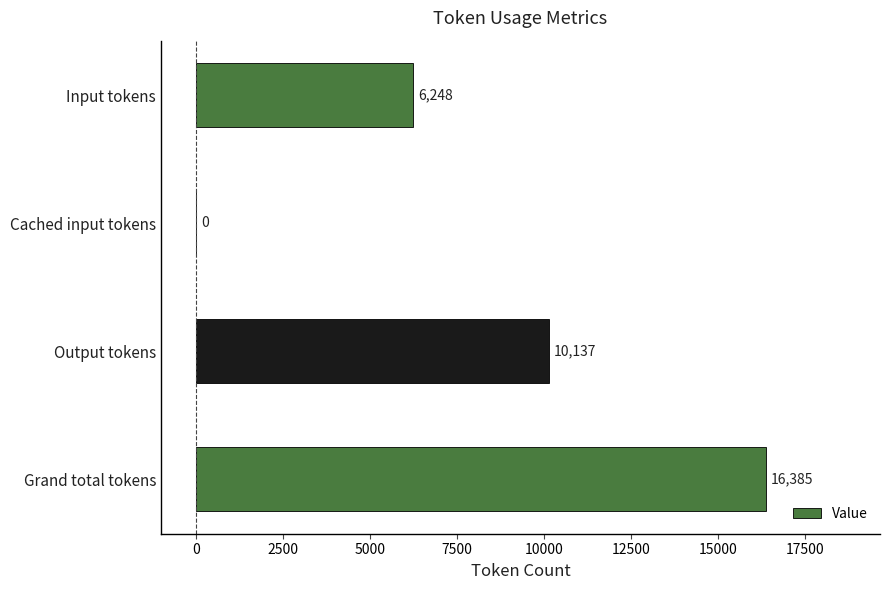

How many distinct data groups are displayed?

1